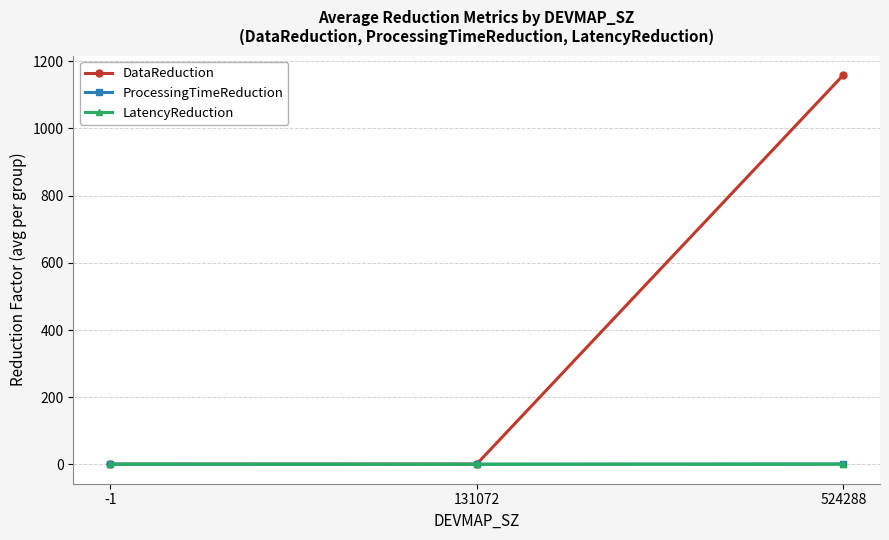

Which series has the widest spread of values?

DataReduction